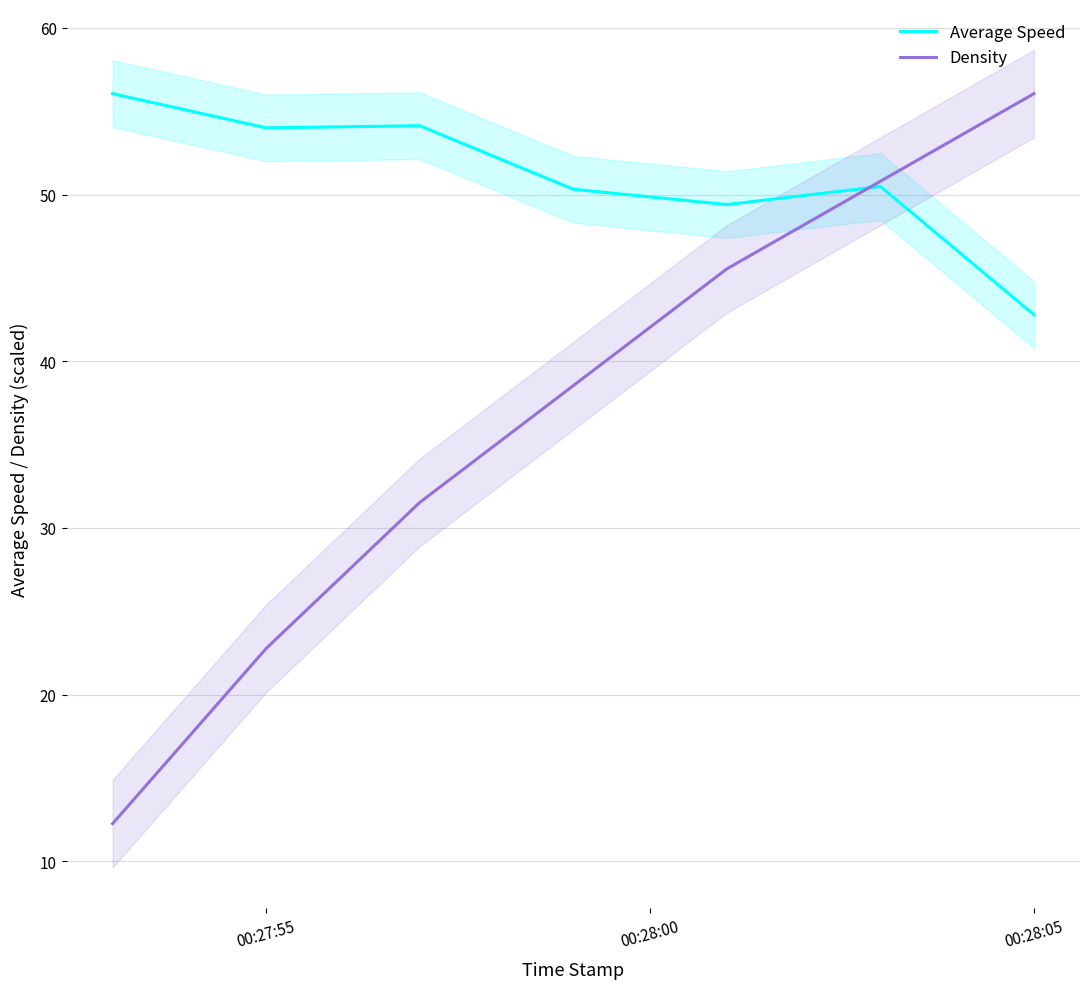

What is the lowest value of the Density series?

12.3